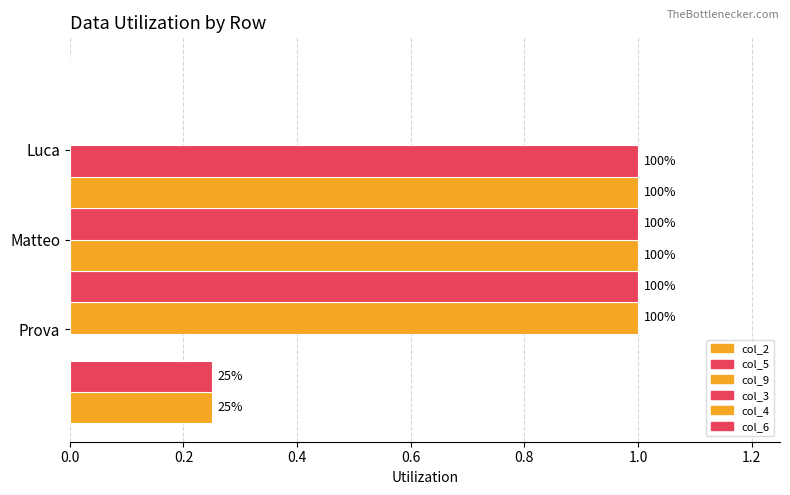

List the series in order of their peak value, lowest first.

col_2, col_5, col_9, col_3, col_4, col_6